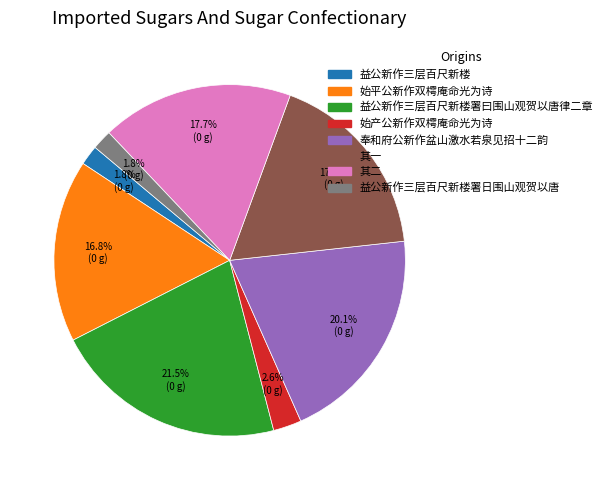

Is there a majority slice in this chart?

No